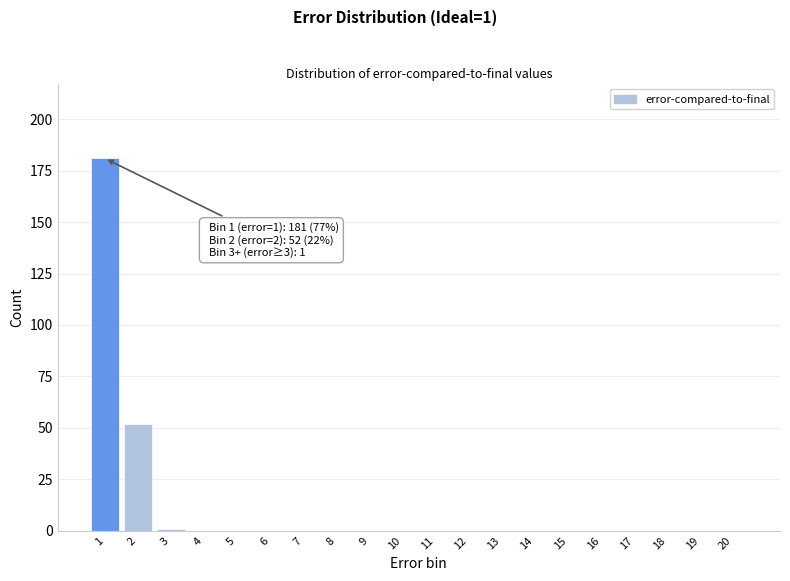

Reading left to right, extract all data points from this chart.

1=181	2=52	3=1	4=0	5=0	6=0	7=0	8=0	9=0	10=0	11=0	12=0	13=0	14=0	15=0	16=0	17=0	18=0	19=0	20=0